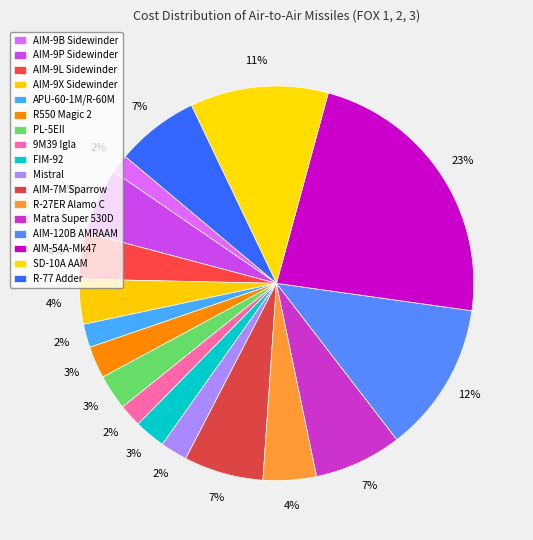

How many segments does this pie chart have?

17